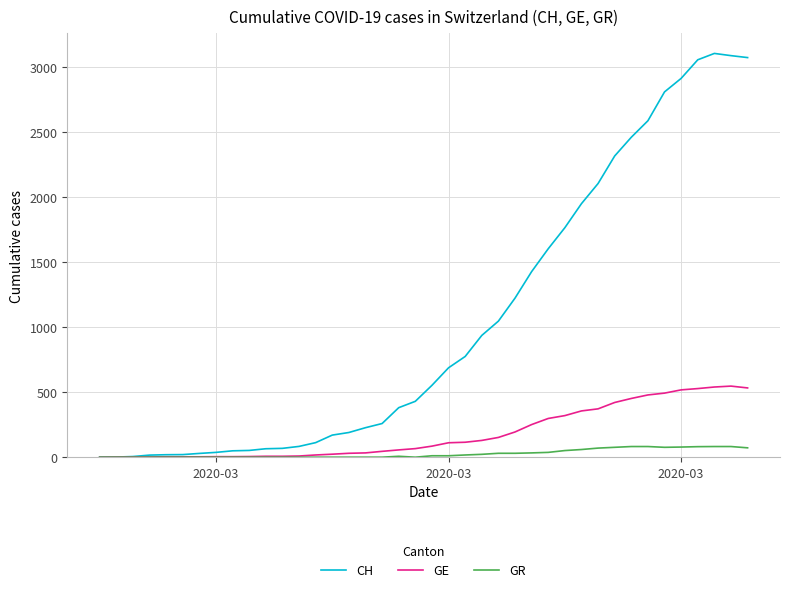

What is the maximum value shown in the chart?

3107